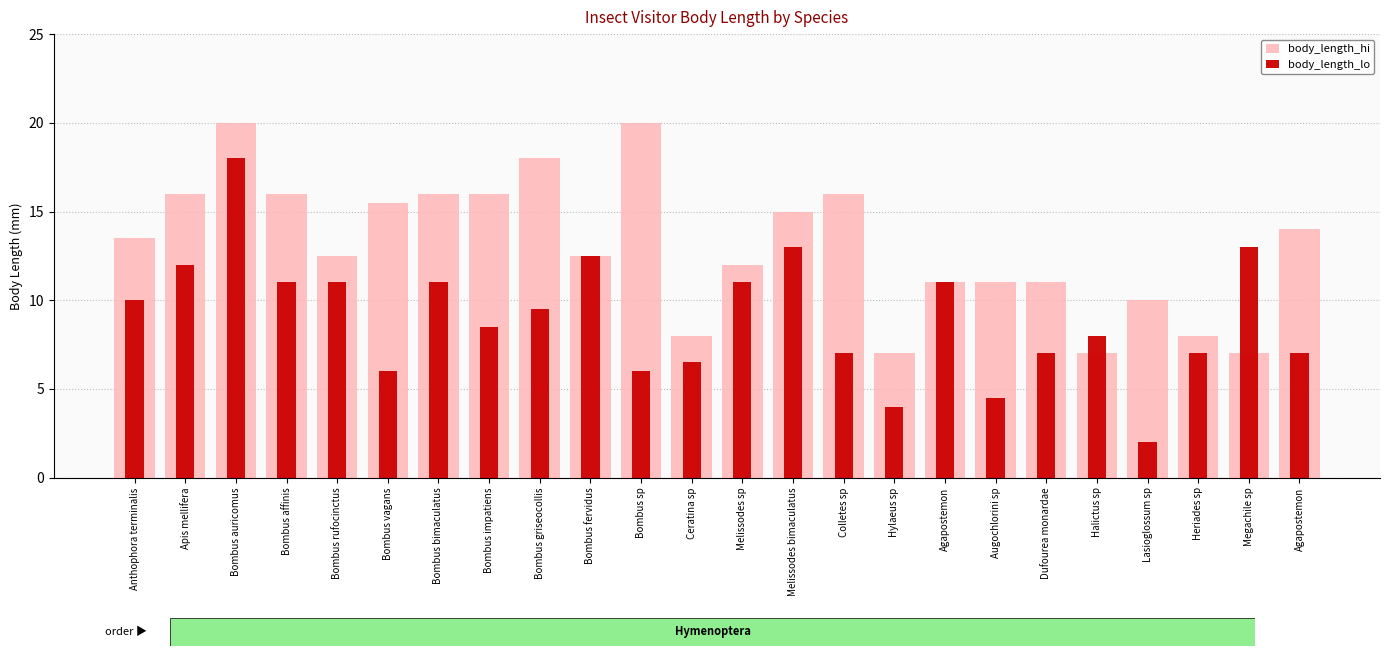

The value of body_length_lo at Ceratina sp is 6.5. True or false?

True